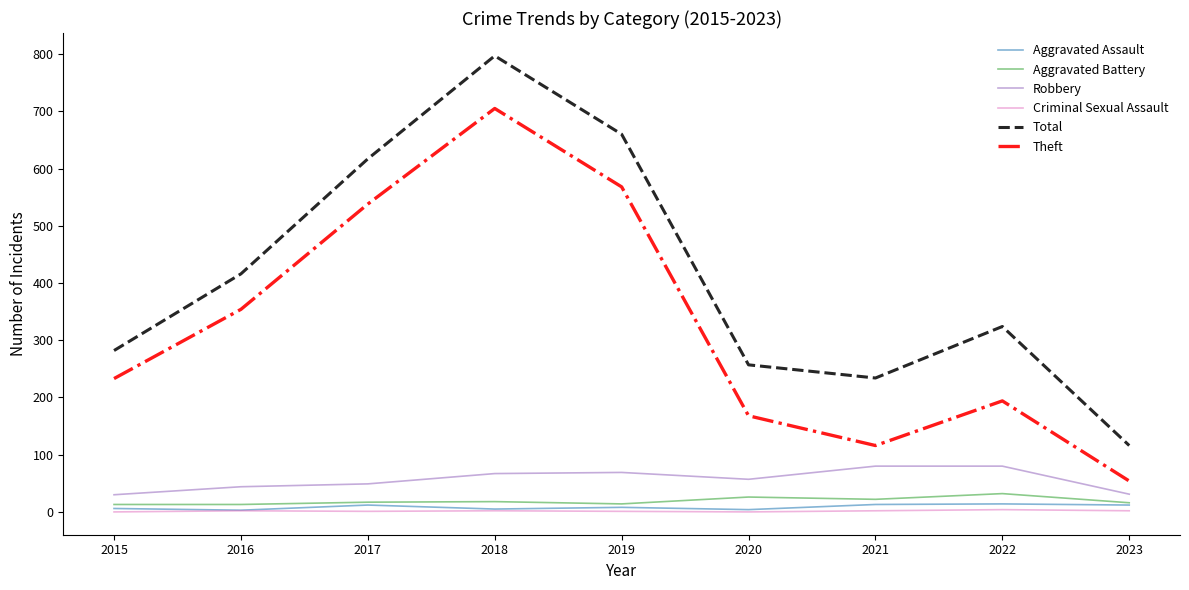

Which series has the largest total across all categories?

Total